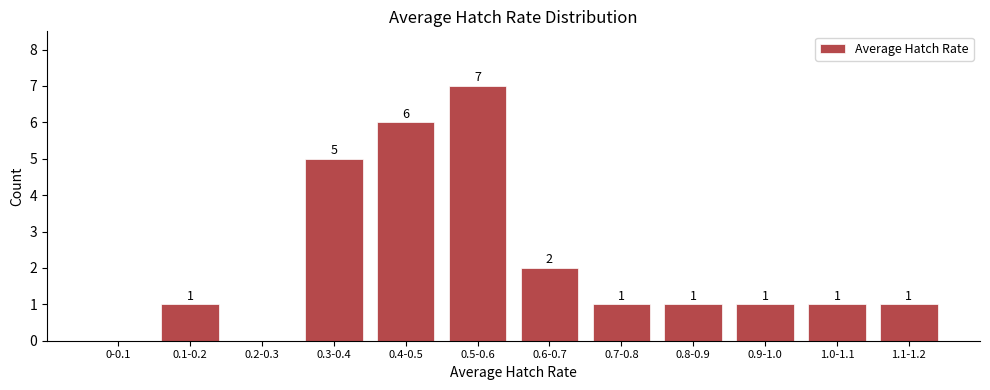

Reading left to right, extract all data points from this chart.

0-0.1=0	0.1-0.2=1	0.2-0.3=0	0.3-0.4=5	0.4-0.5=6	0.5-0.6=7	0.6-0.7=2	0.7-0.8=1	0.8-0.9=1	0.9-1.0=1	1.0-1.1=1	1.1-1.2=1